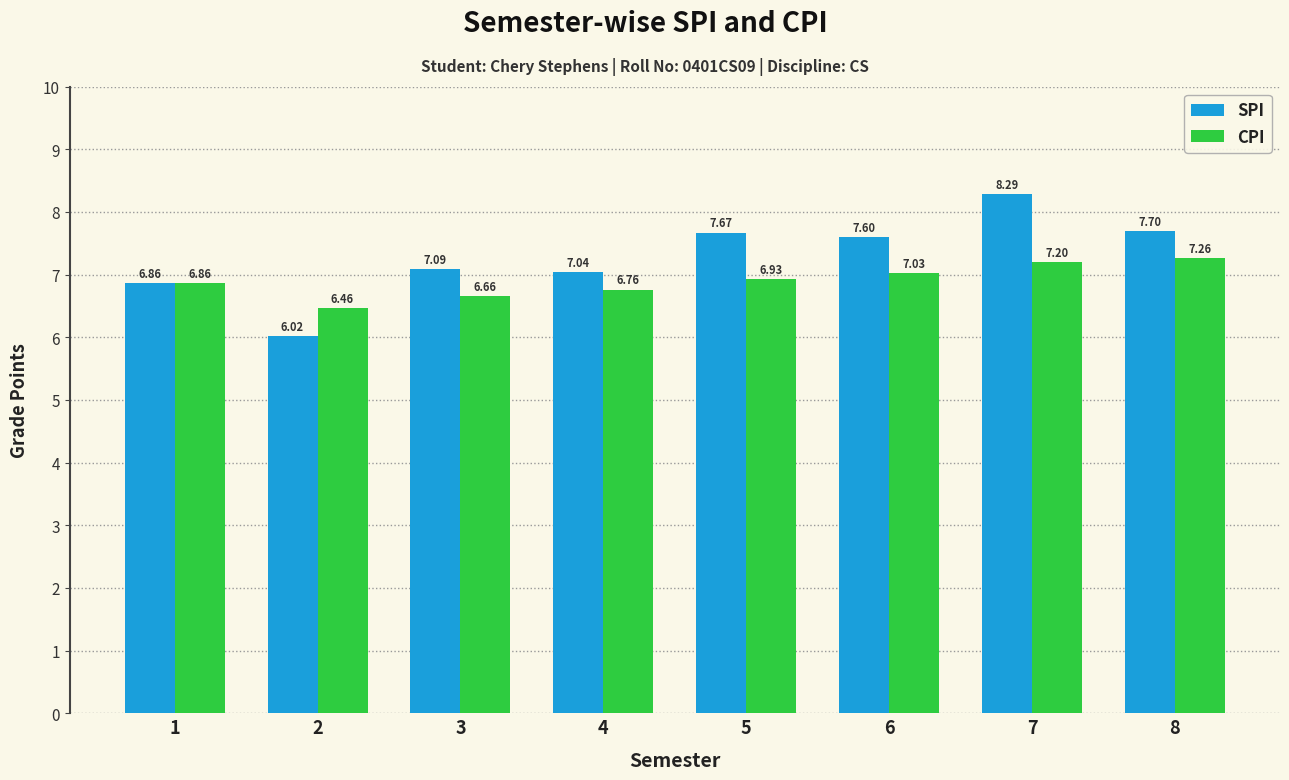

True or false: CPI has a value of 9.6 at 7.

False